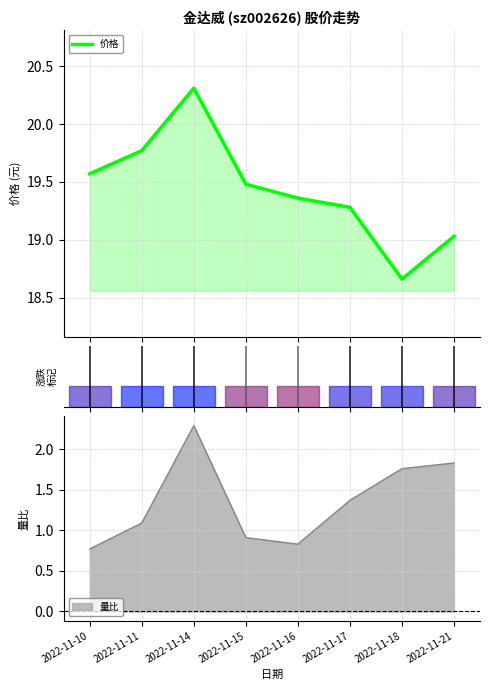

Reading left to right, what are all the values shown in this chart?

2022-11-10=19.6	2022-11-11=19.8	2022-11-14=20.3	2022-11-15=19.5	2022-11-16=19.4	2022-11-17=19.3	2022-11-18=18.7	2022-11-21=19.0